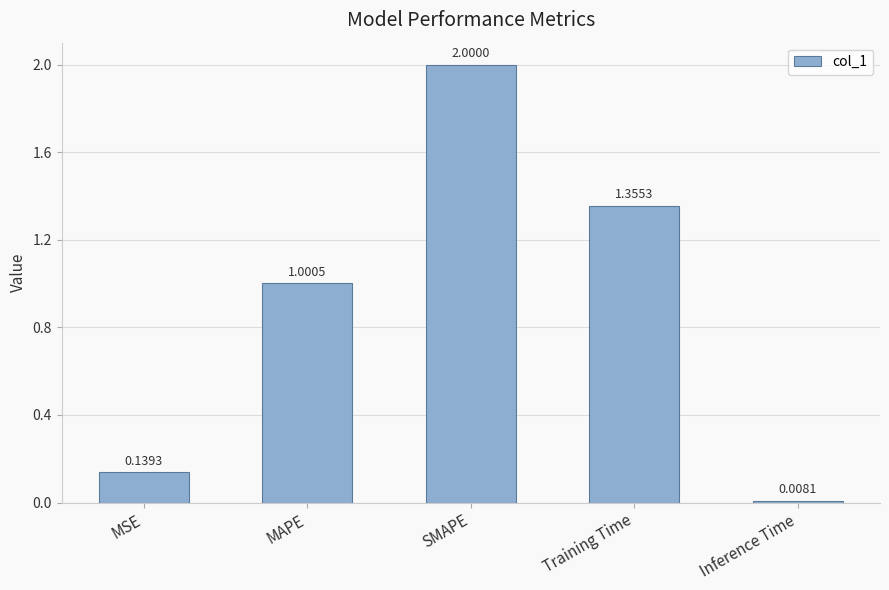

What is the label of the 2nd bar from the right?

Training Time